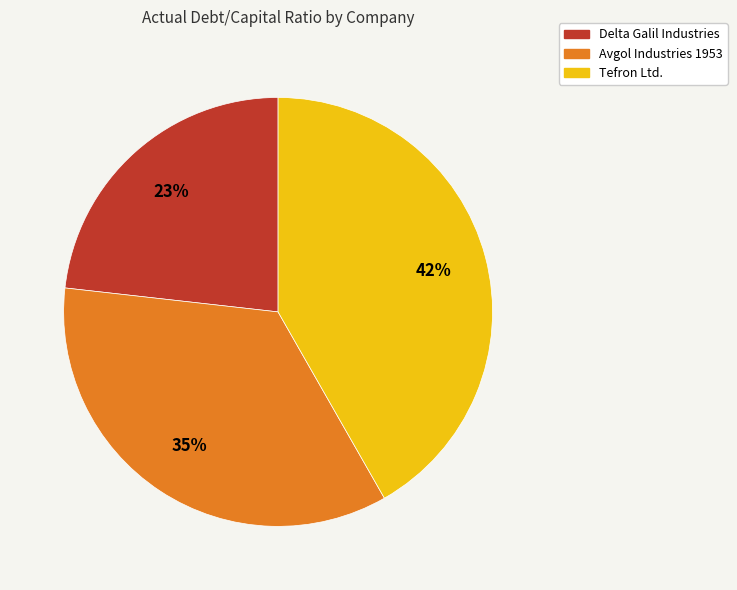

Is there a majority slice in this chart?

No